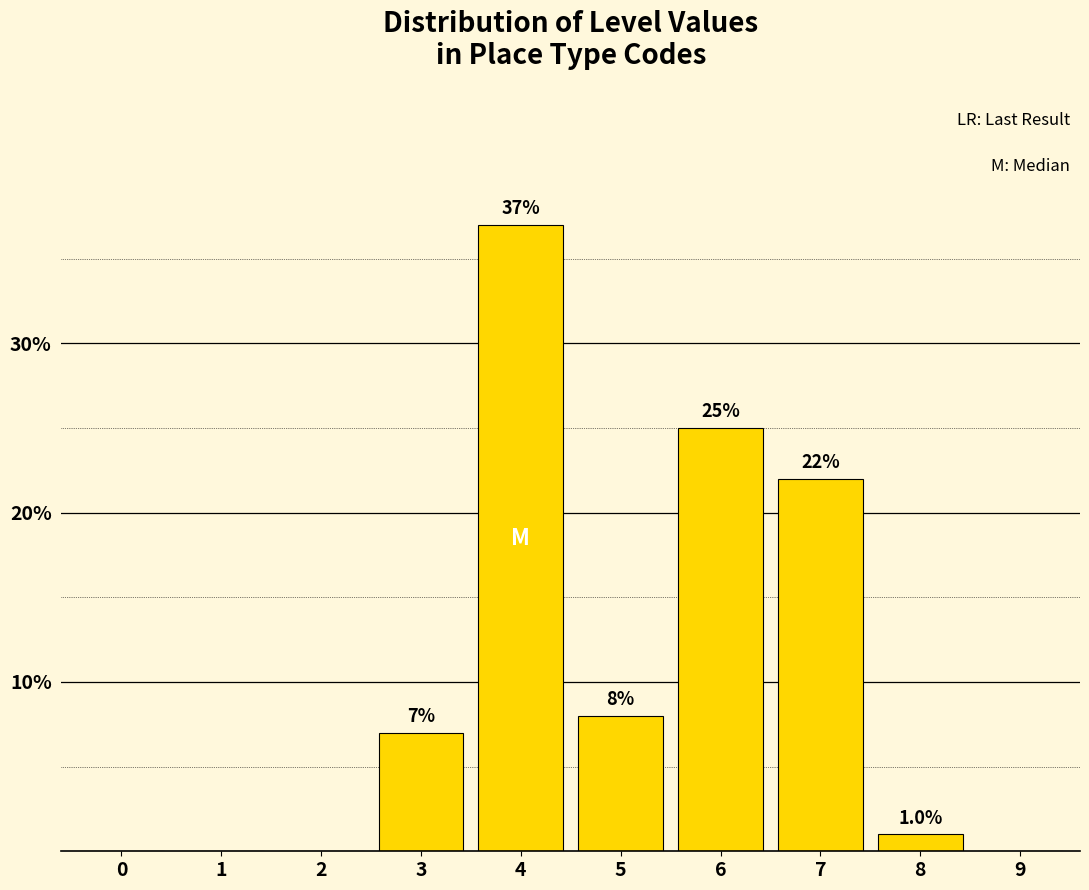

Reading left to right, transcribe all the data shown in this chart.

0=0.0	1=0.0	2=0.0	3=7.0	4=37.0	5=8.0	6=25.0	7=22.0	8=1.0	9=0.0